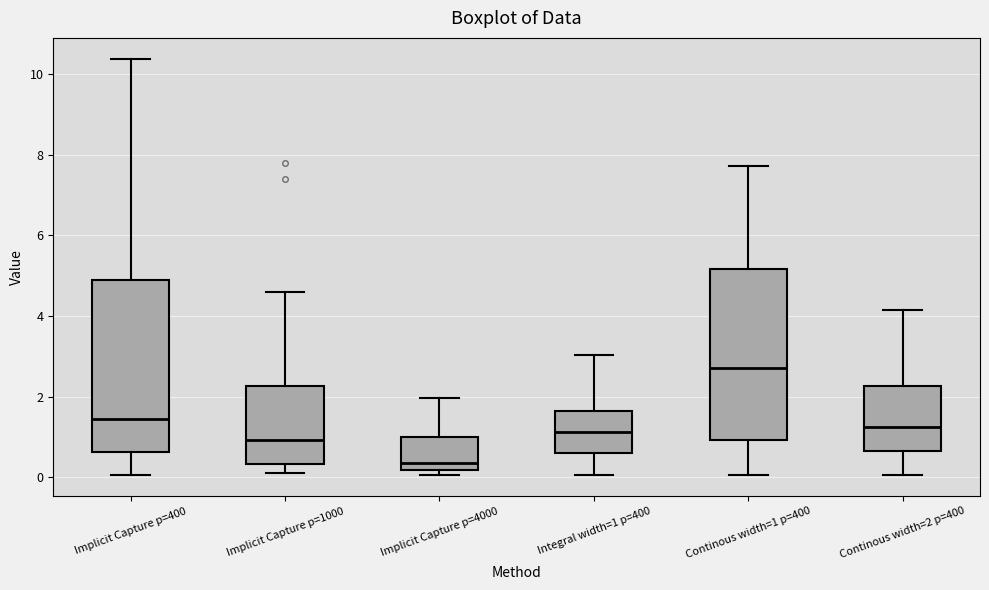

Reading left to right, read every box against the y-axis: the position of its median line, the range the box covers, and the ends of its whiskers. The values are not printed on the chart, so give them approximately, as read against the axis.

Implicit Capture p=400: median 1.4, box 0.6 to 5.0, whiskers 0.0 to 10.4
Implicit Capture p=1000: median 1.0, box 0.4 to 2.2, whiskers 0.0 to 4.6
Implicit Capture p=4000: median 0.4, box 0.2 to 1.0, whiskers 0.0 to 2.0
Integral width=1 p=400: median 1.2, box 0.6 to 1.6, whiskers 0.0 to 3.0
Continous width=1 p=400: median 2.8, box 1.0 to 5.2, whiskers 0.0 to 7.8
Continous width=2 p=400: median 1.2, box 0.6 to 2.2, whiskers 0.0 to 4.2